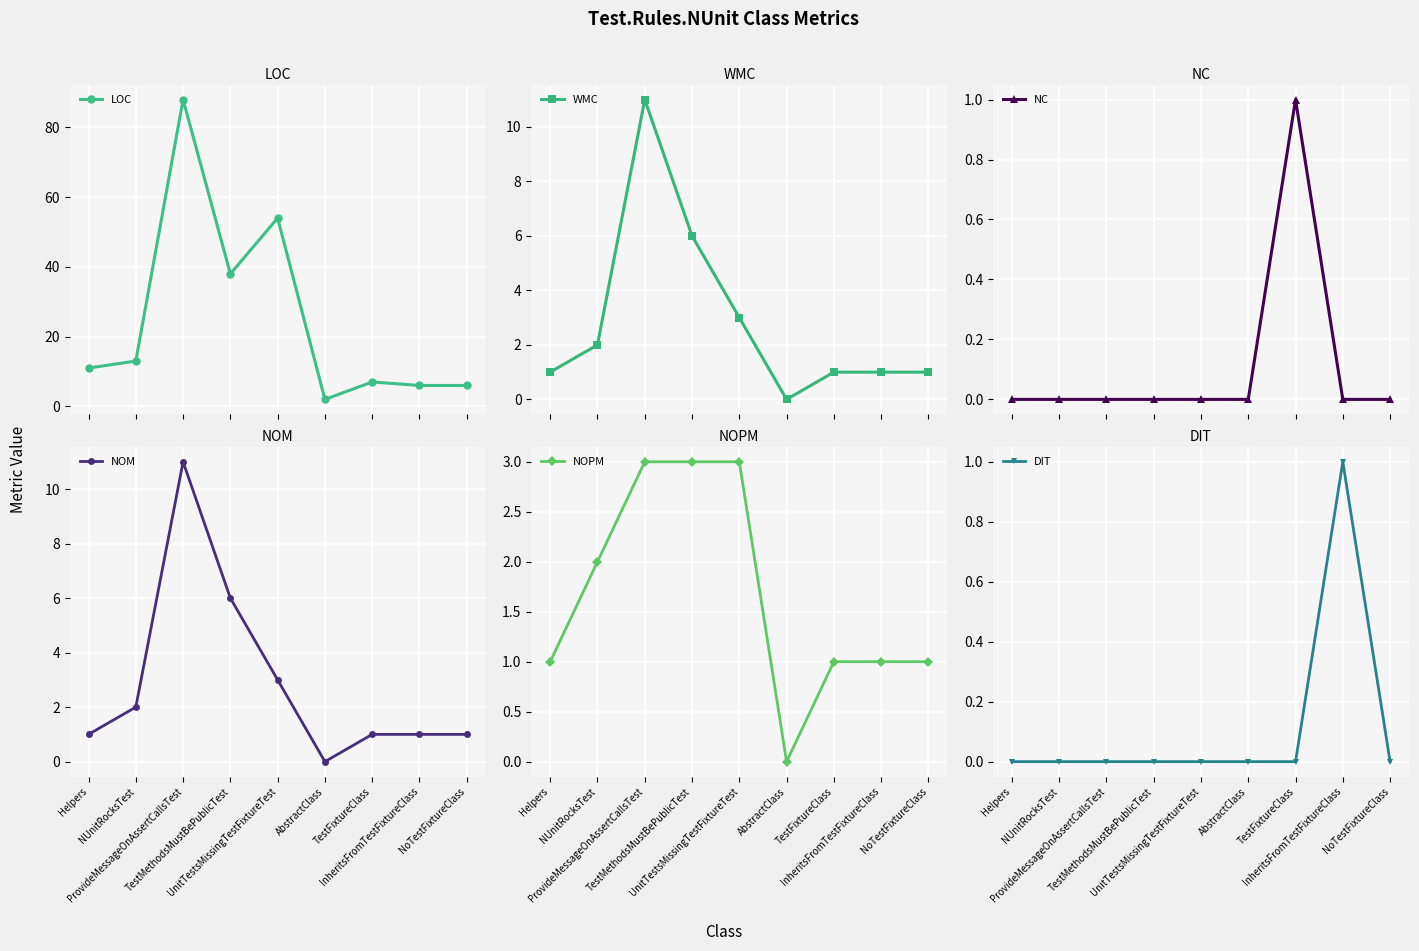

At which label does LOC first exceed 11?

NUnitRocksTest